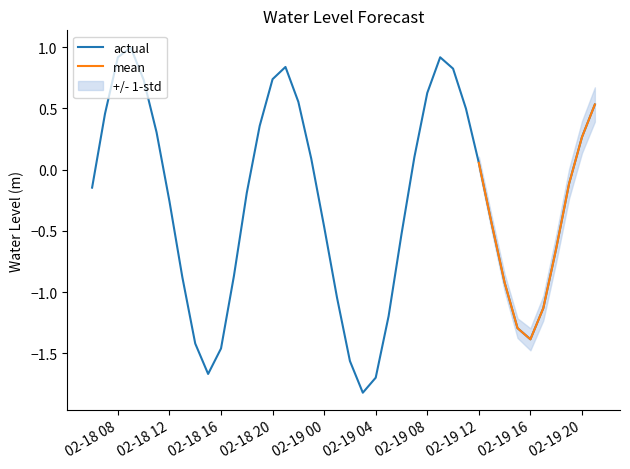

Count the number of values greater than 0.

18